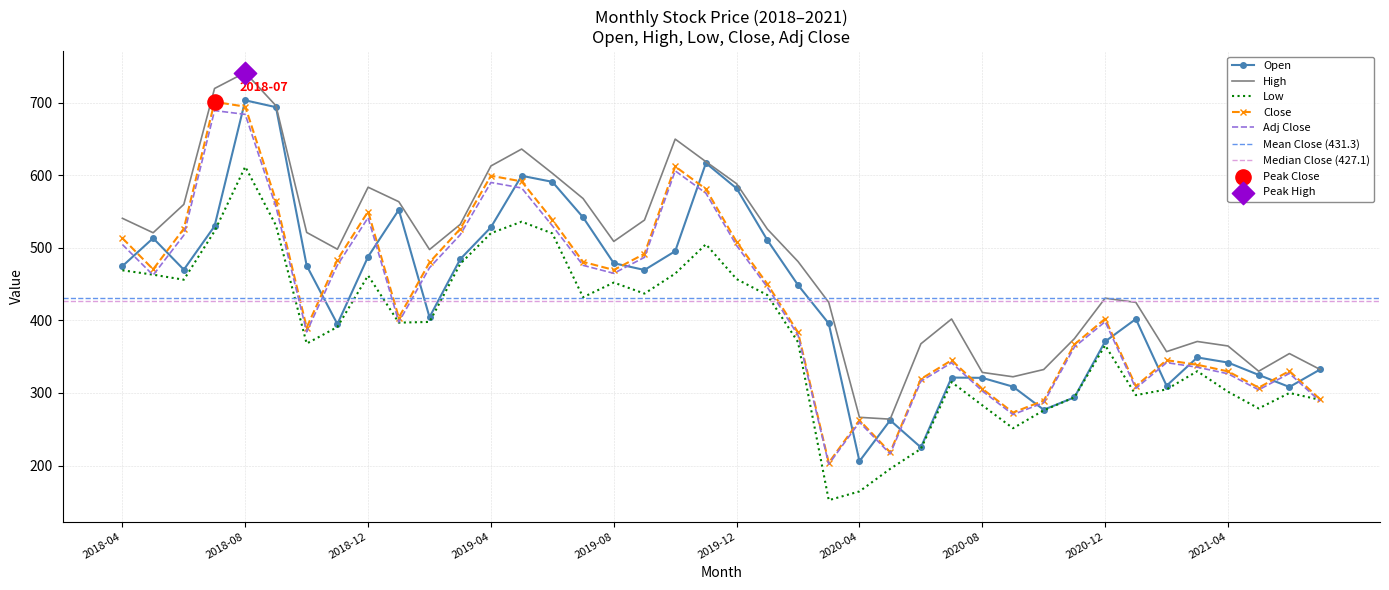

What are all the series names shown in the legend?

Open, High, Low, Close, Adj Close